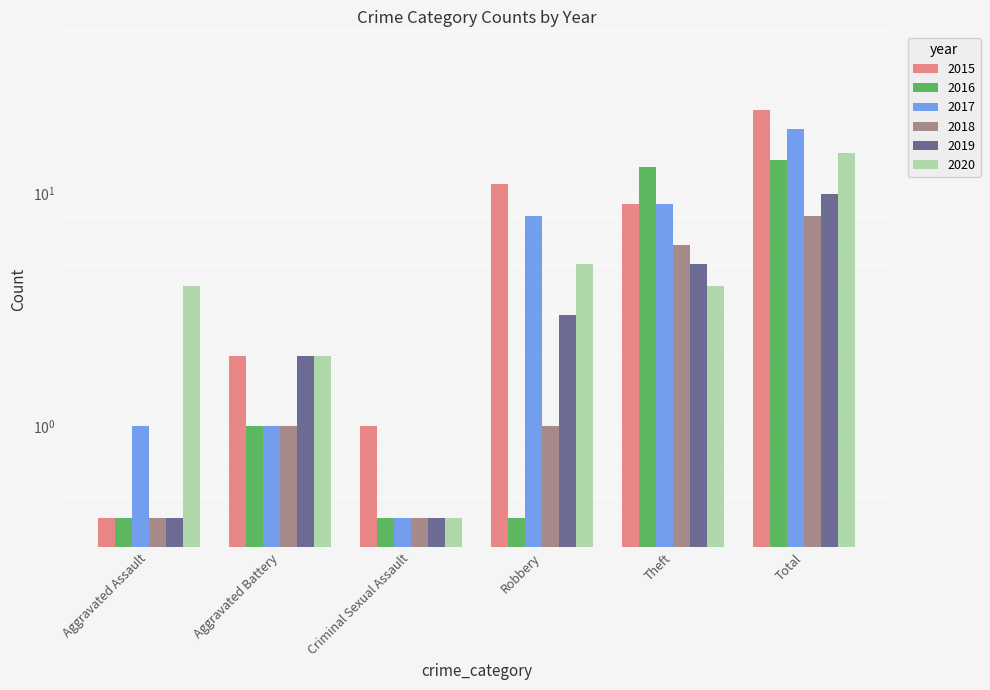

What is the highest value of the 2017 series?

19.0